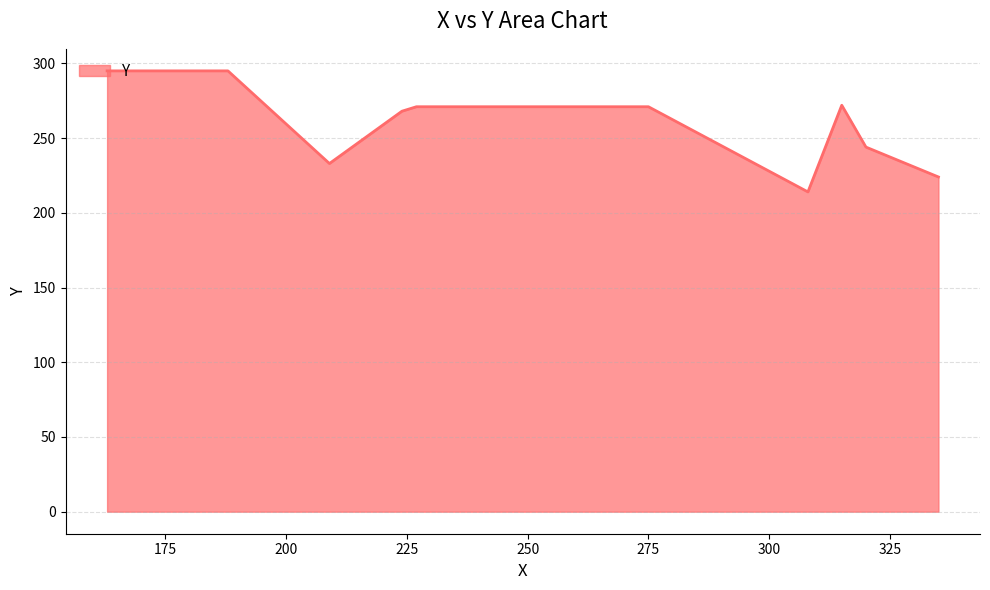

What is the difference between the maximum and minimum values?

81